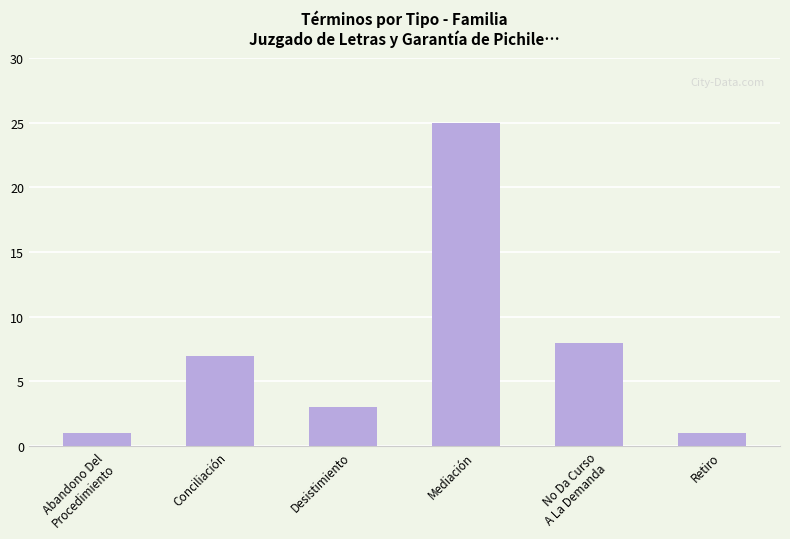

The chart shows a value of 7 at Conciliación. True or false?

True